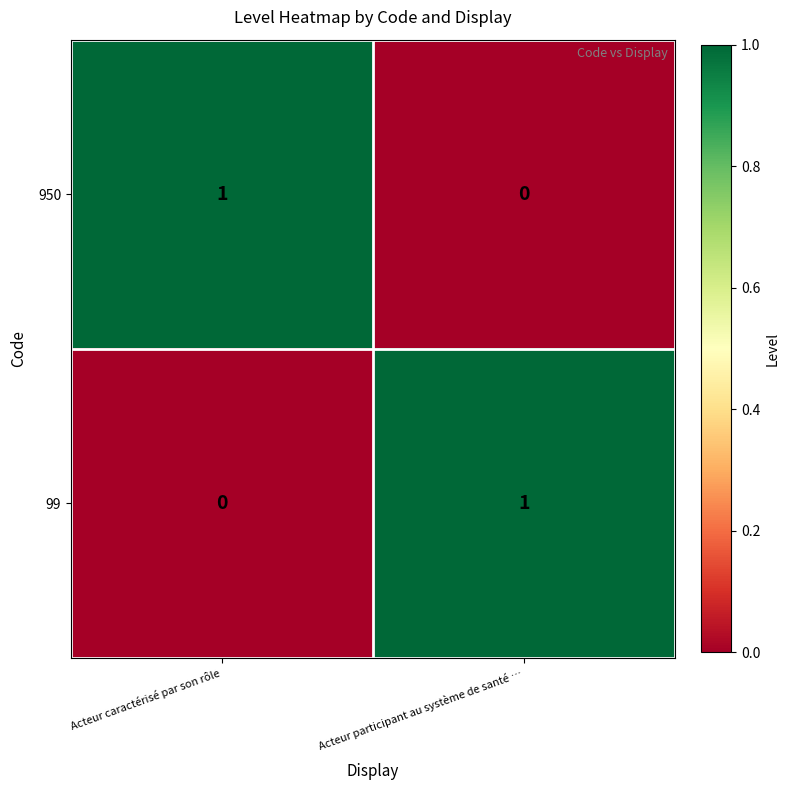

List the labels in order of 950 value, smallest first.

Acteur participant au système de santé …, Acteur caractérisé par son rôle